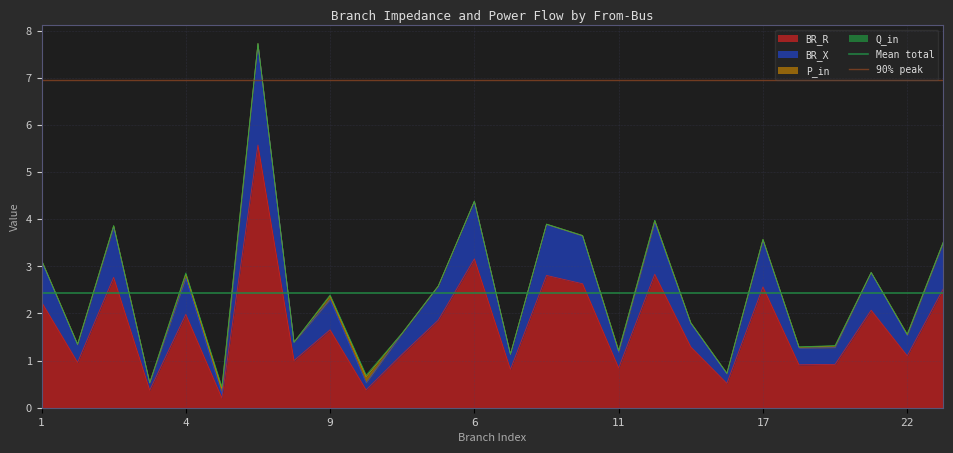

Is it true that BR_R equals 4.6 at 17?

False